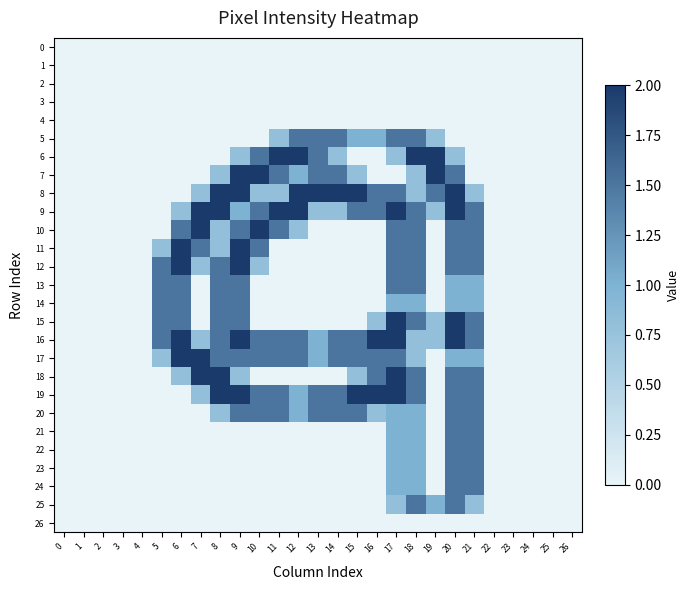

At how many categories does at least one series exceed 0?

17